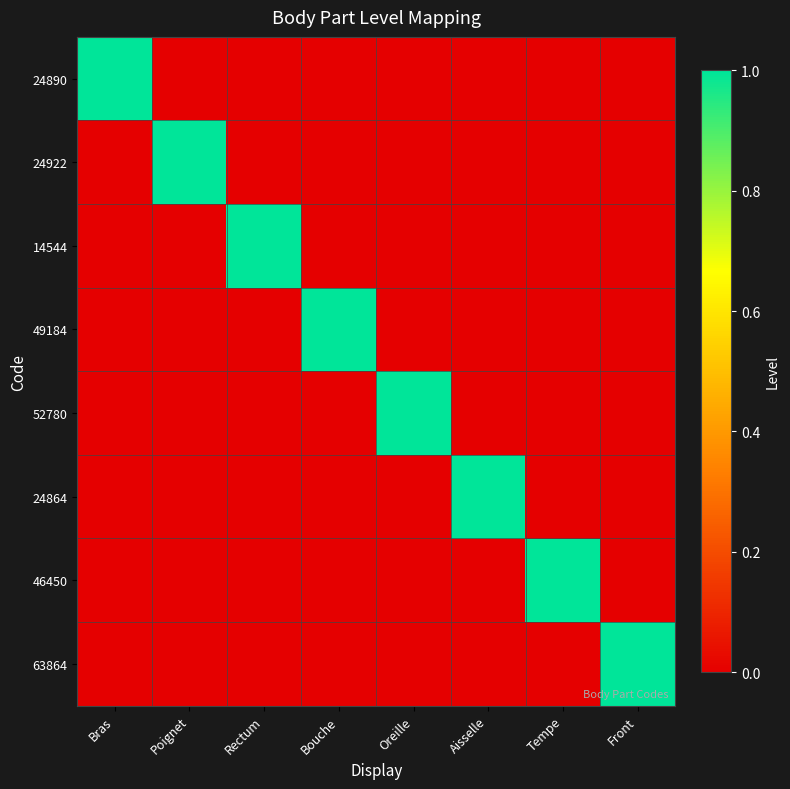

Which label corresponds to the largest value in the chart?

Bras